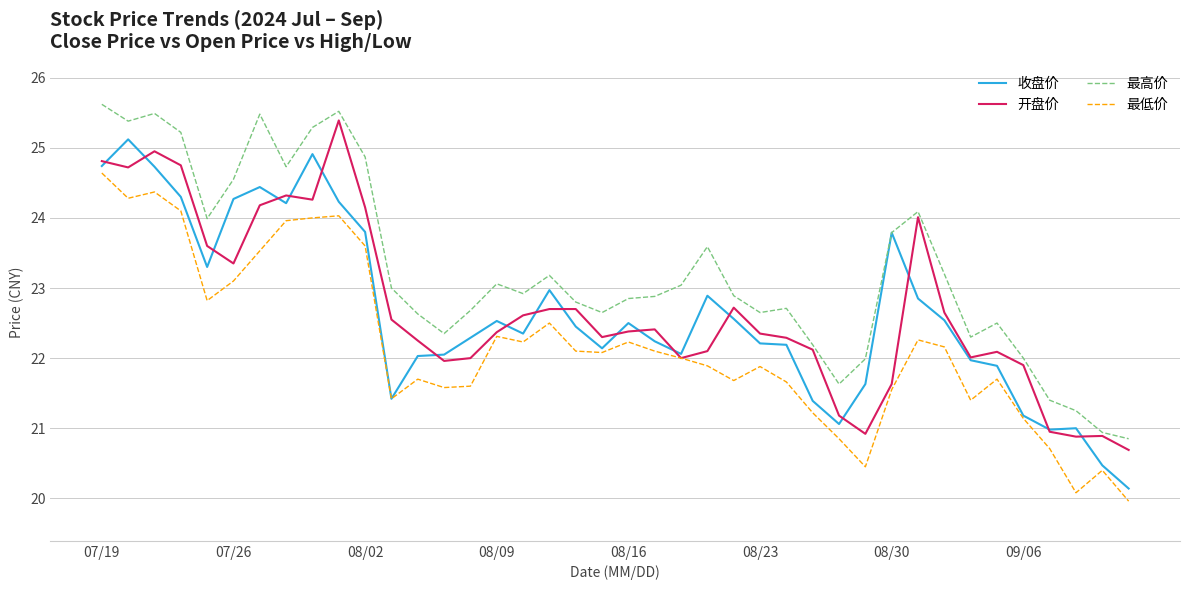

What is the greatest value displayed?

25.6